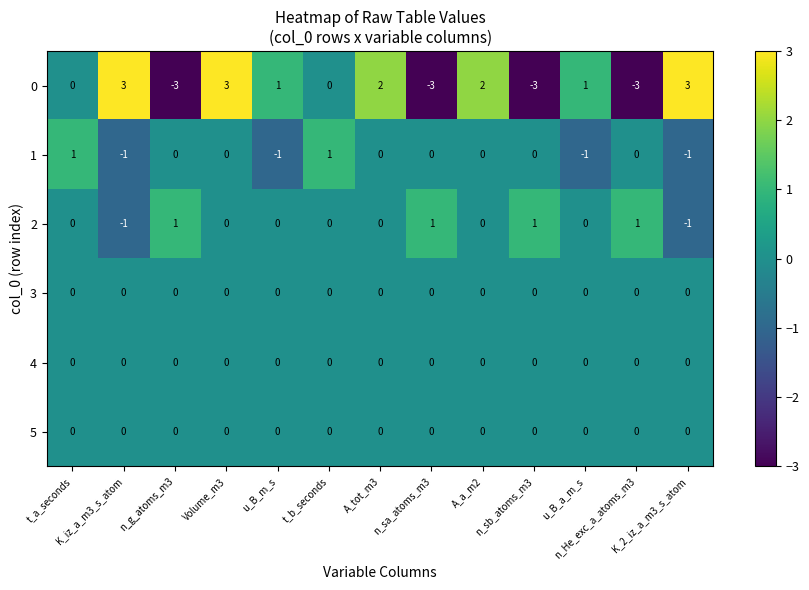

Which series has the widest spread of values?

0